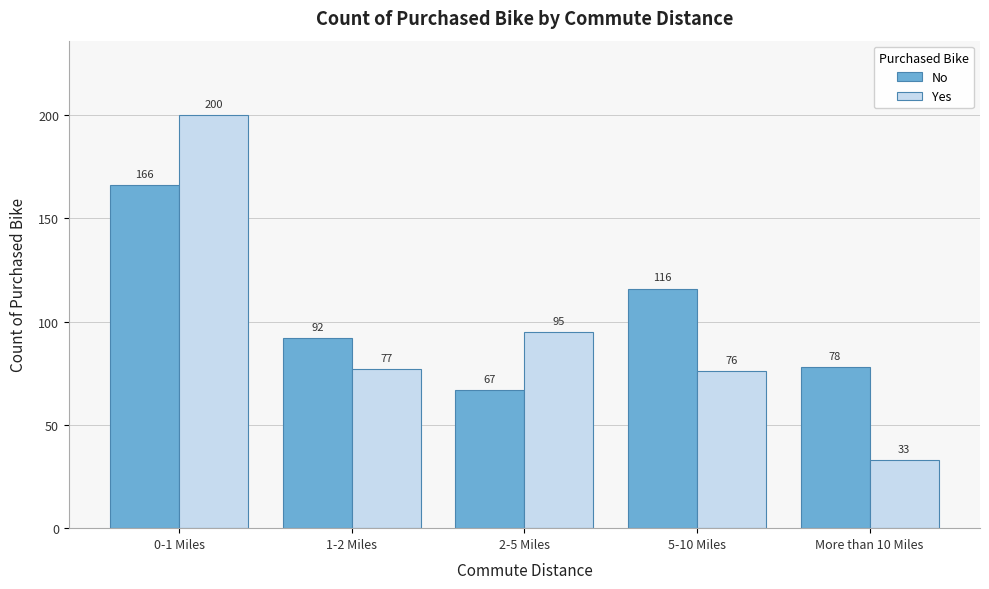

Reading right to left, list all the values displayed in this chart.

No: More than 10 Miles=78	5-10 Miles=116	2-5 Miles=67	1-2 Miles=92	0-1 Miles=166
Yes: More than 10 Miles=33	5-10 Miles=76	2-5 Miles=95	1-2 Miles=77	0-1 Miles=200